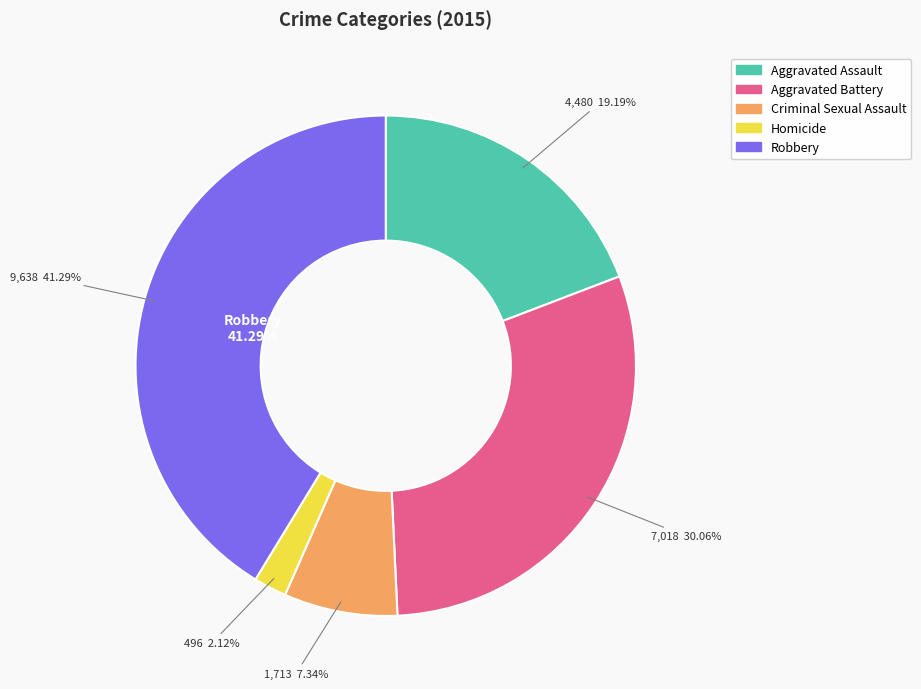

What is the ratio of the value at Homicide to the value at Criminal Sexual Assault?

0.3